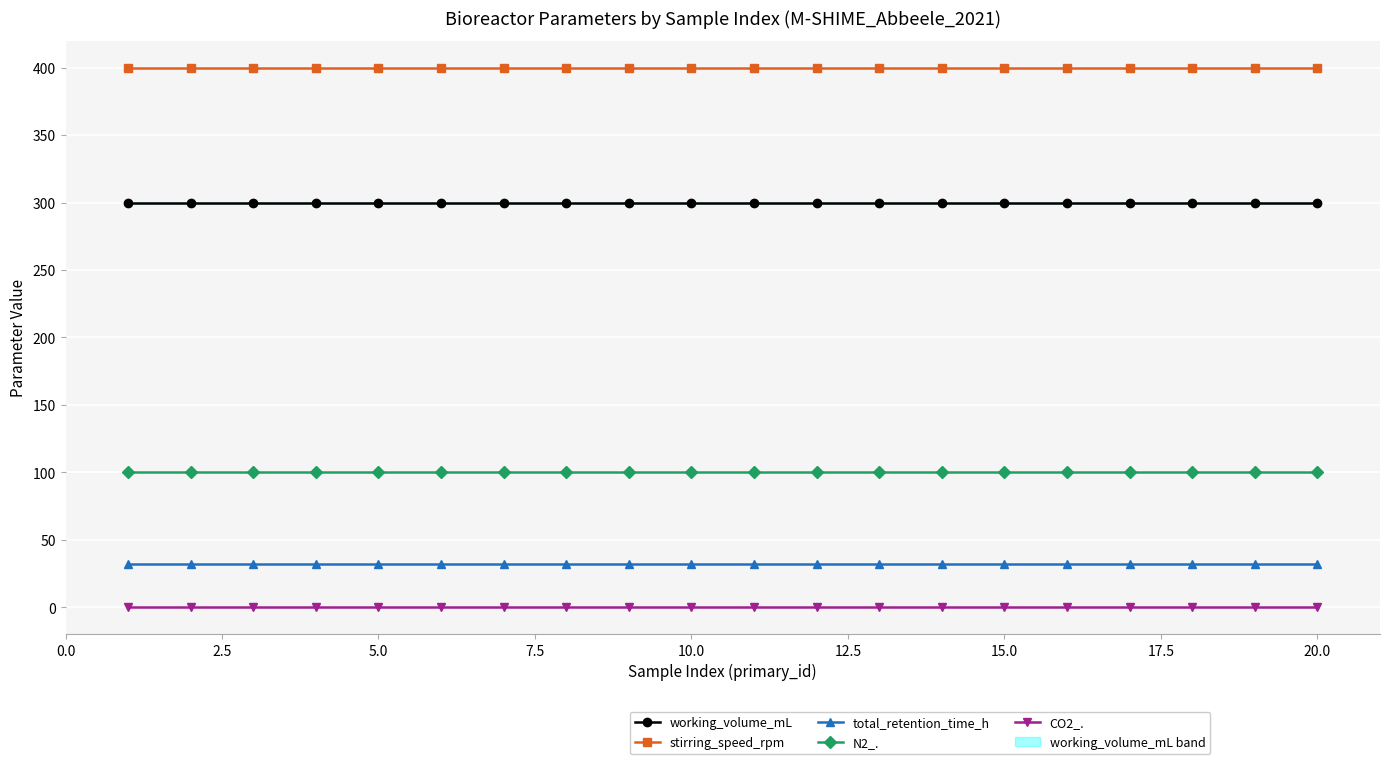

True or false: N2_. and CO2_. intersect in this chart.

False